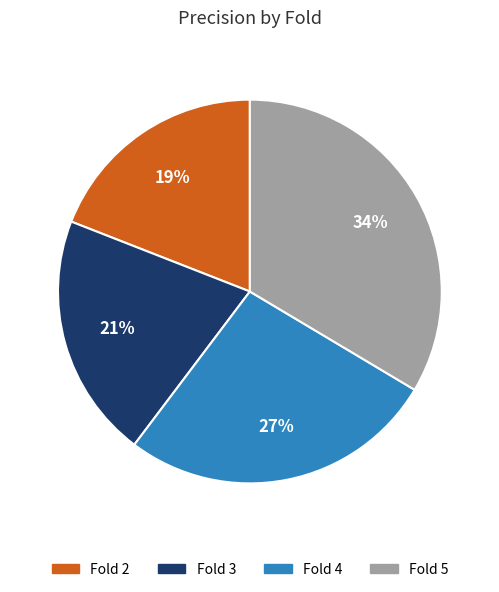

How many segments does this pie chart have?

4